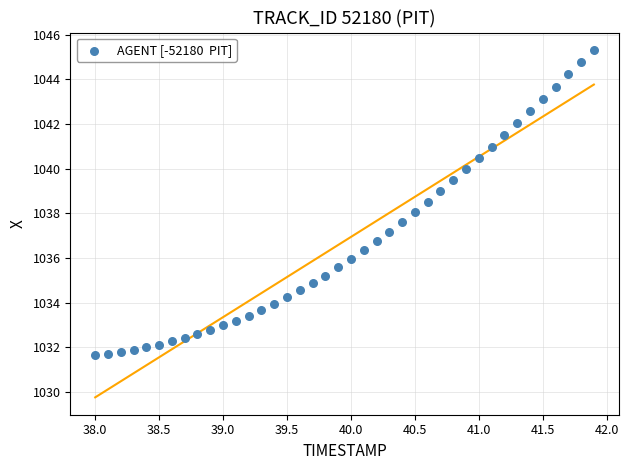

What is the range of Y values (max minus min)?

13.7